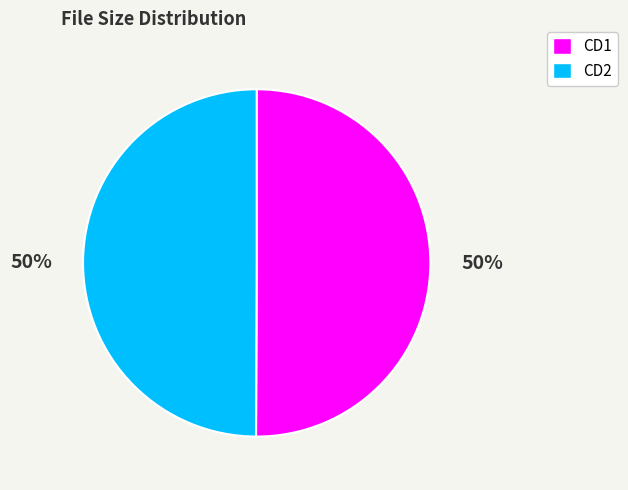

What percentage is the CD1 slice, to the nearest percent?

50%